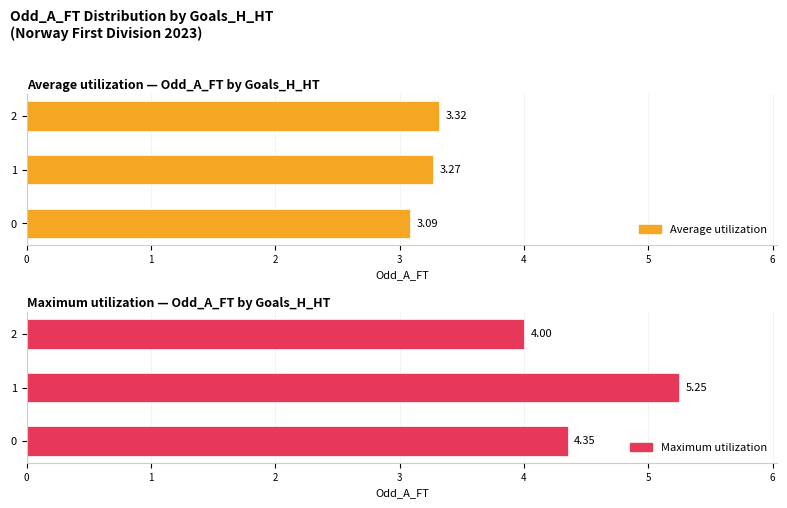

Count the Average utilization values in the range 3 to 4.

3